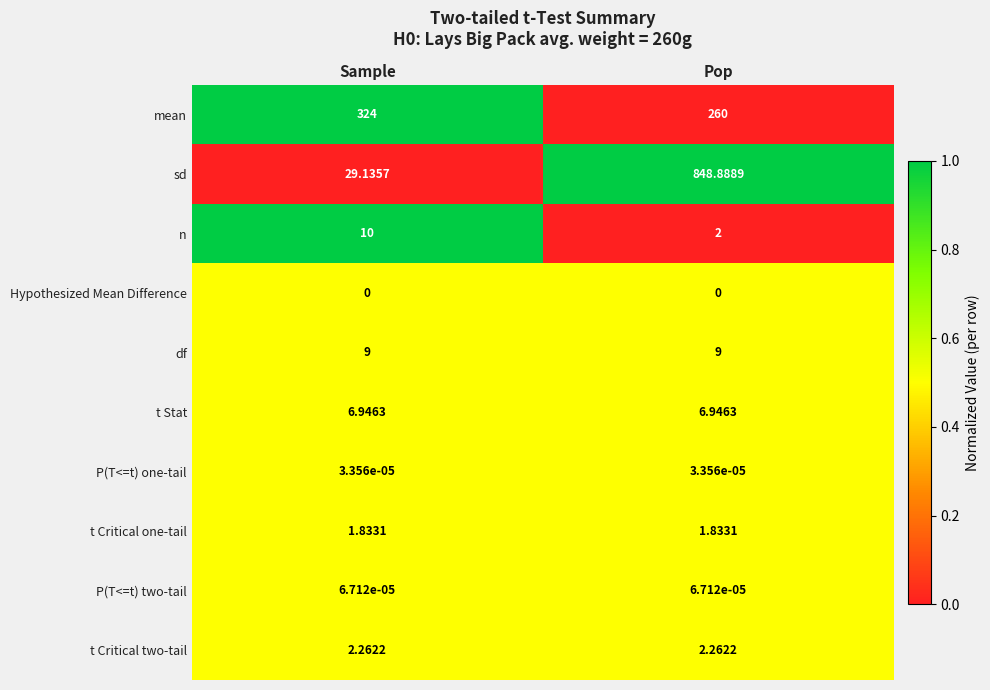

What is the difference between the highest and lowest values at Pop?

848.9